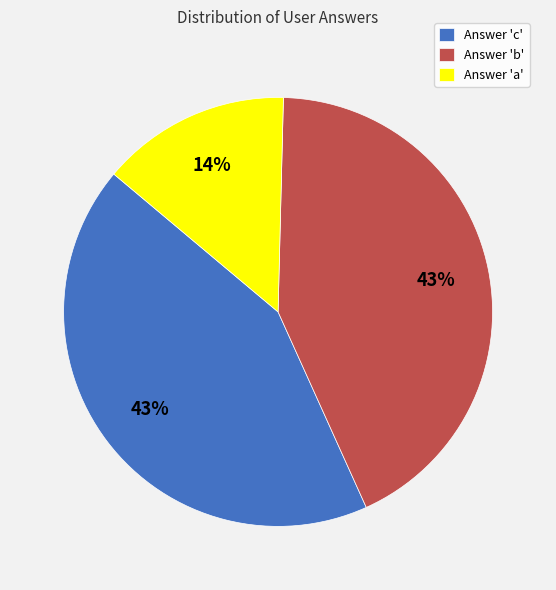

To the nearest percent, what is the average slice percentage?

33%